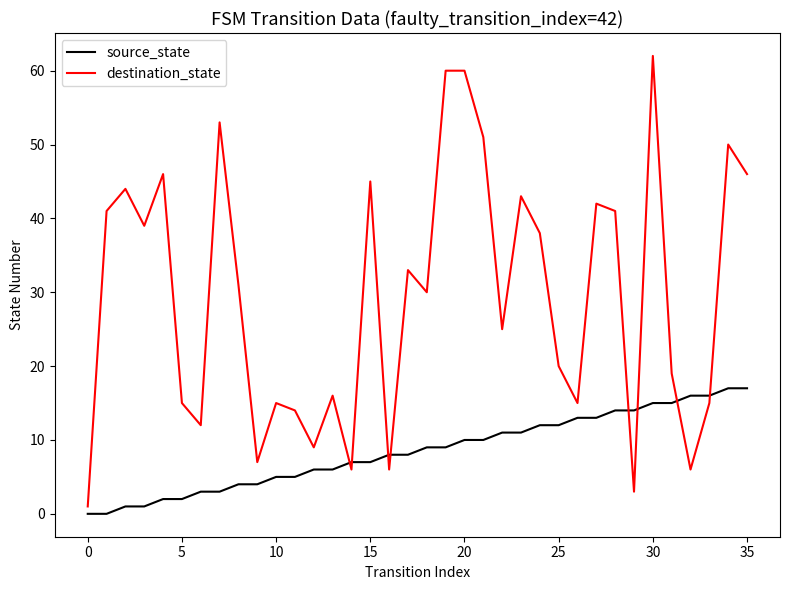

Which series has the widest spread of values?

destination_state